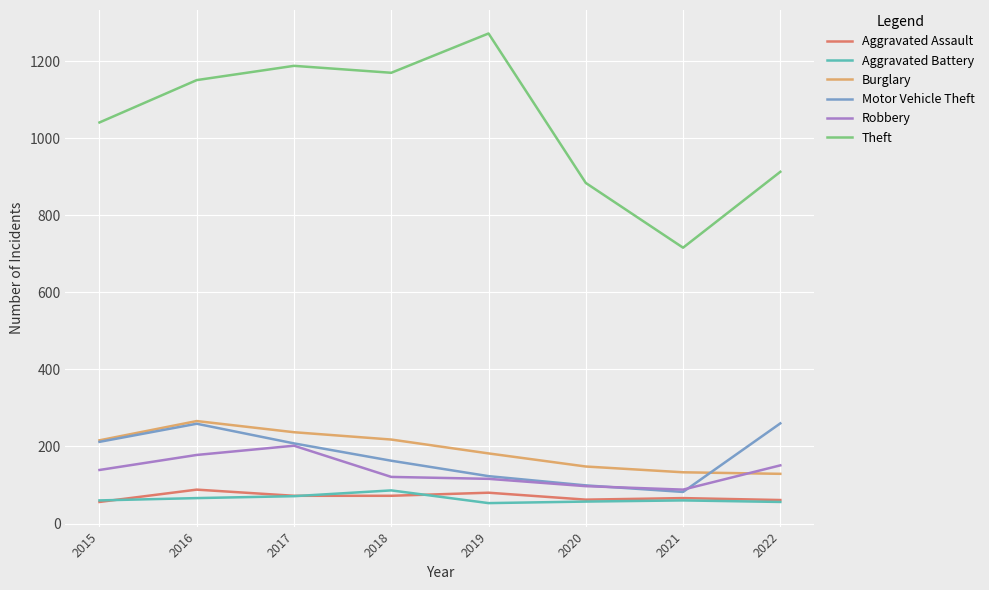

What is the difference between the highest and lowest values at 2018?

1098